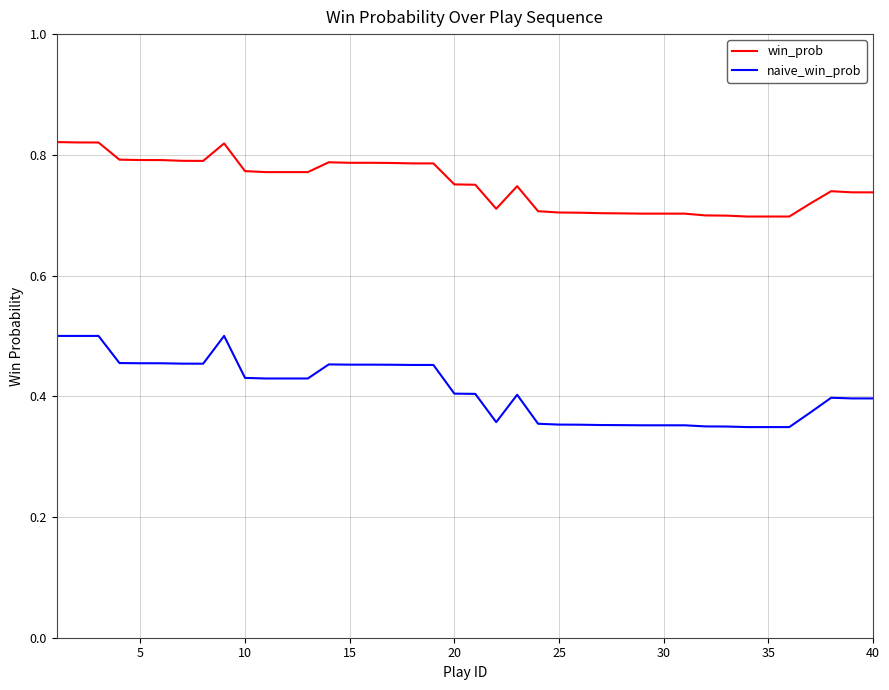

List the series in order of their overall mean, highest first.

win_prob, naive_win_prob